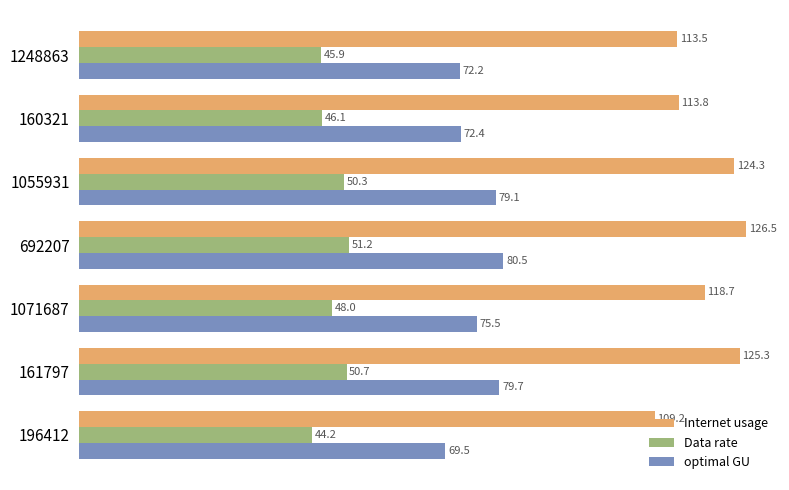

What is the maximum value shown in the chart?

126.5